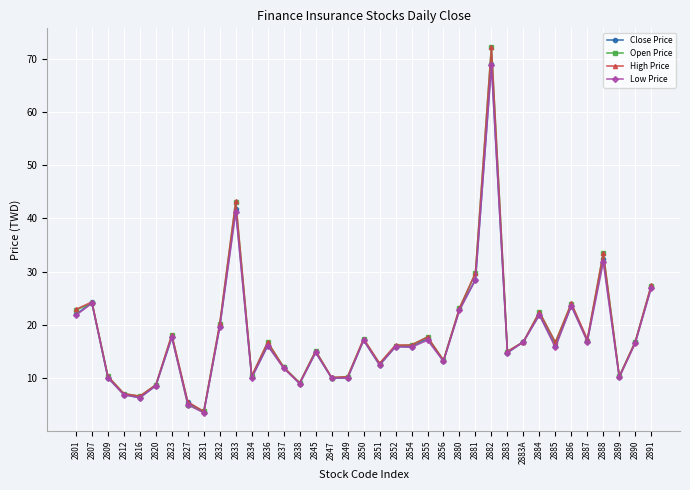

Read the Close Price value at 2845.

14.8